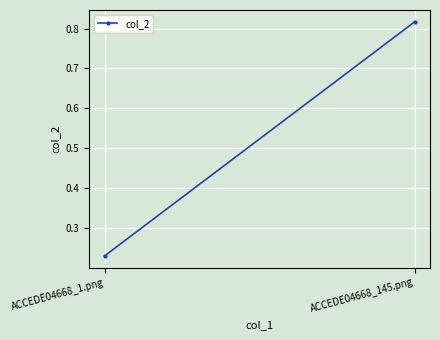

Which label corresponds to the largest value in the chart?

ACCEDE04668_145.png